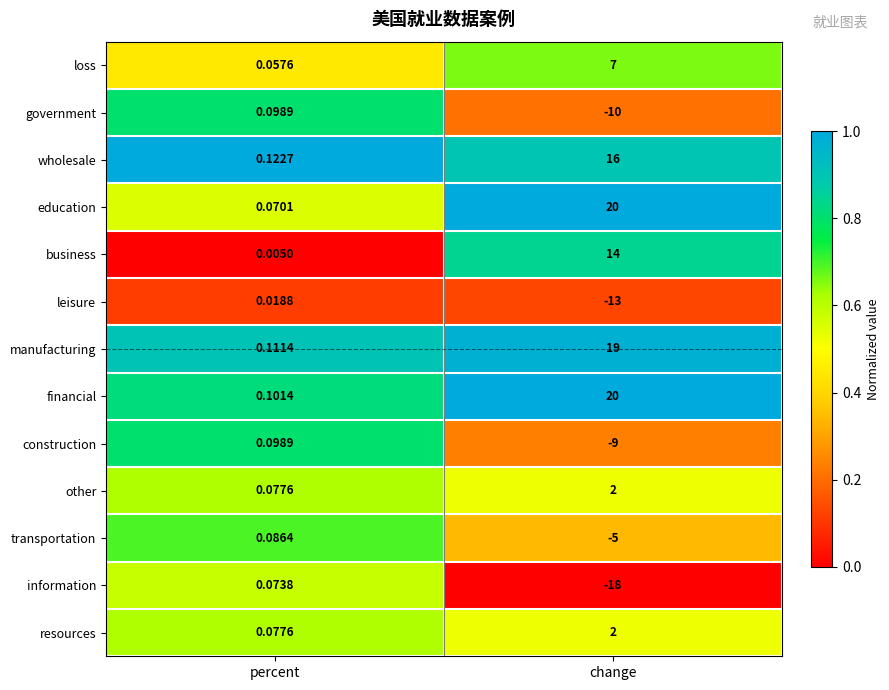

At which label is financial closest to 10?

percent